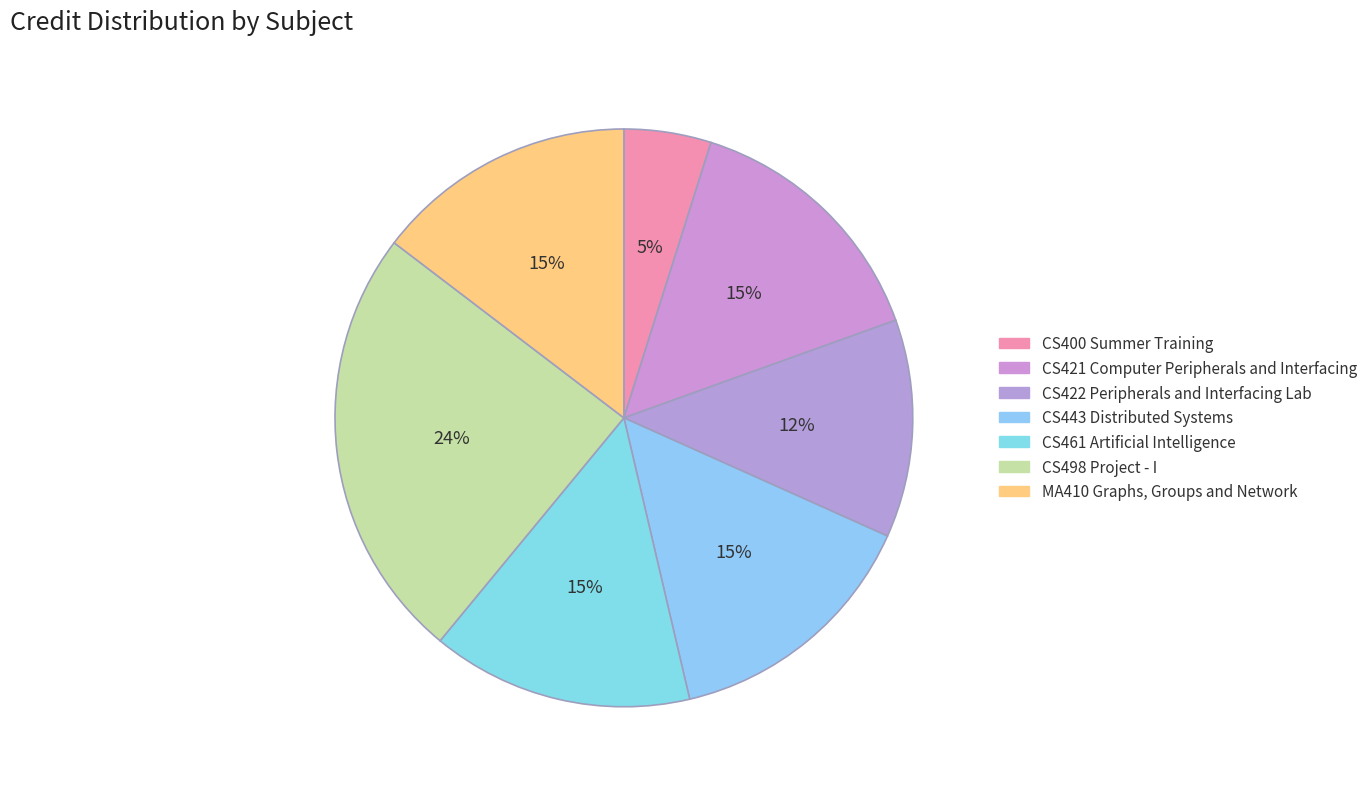

Do CS422 Peripherals and Interfacing Lab and CS421 Computer Peripherals and Interfacing together represent more than half of the pie?

No